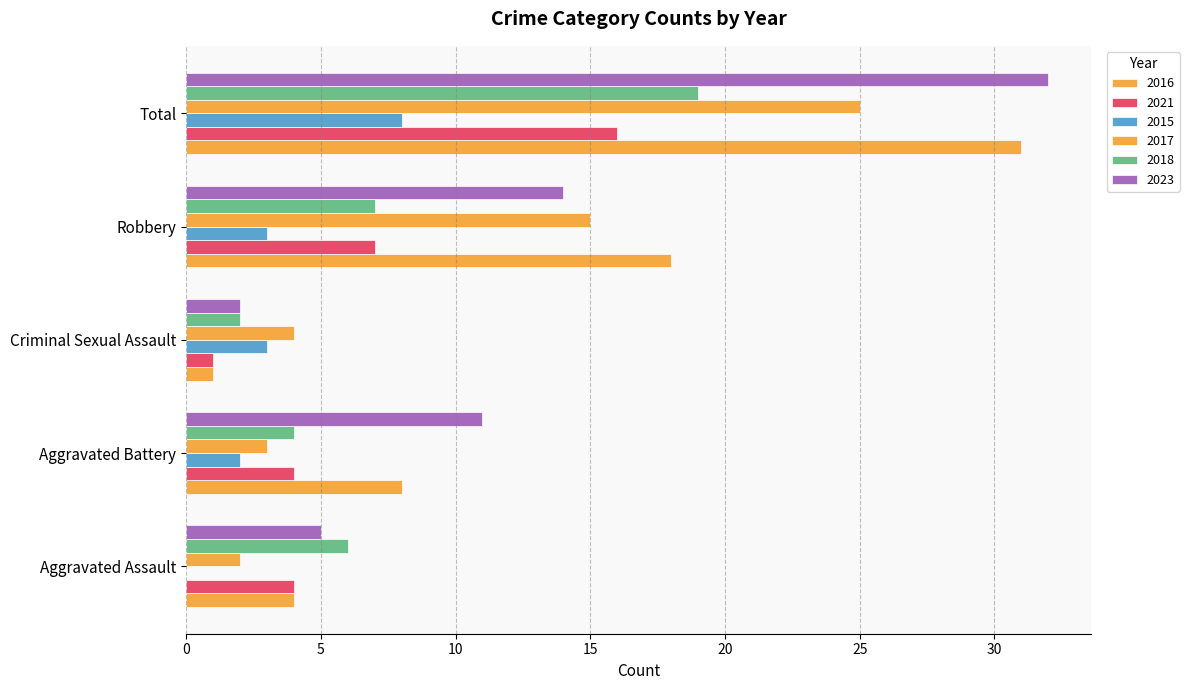

How many distinct data groups are displayed?

6